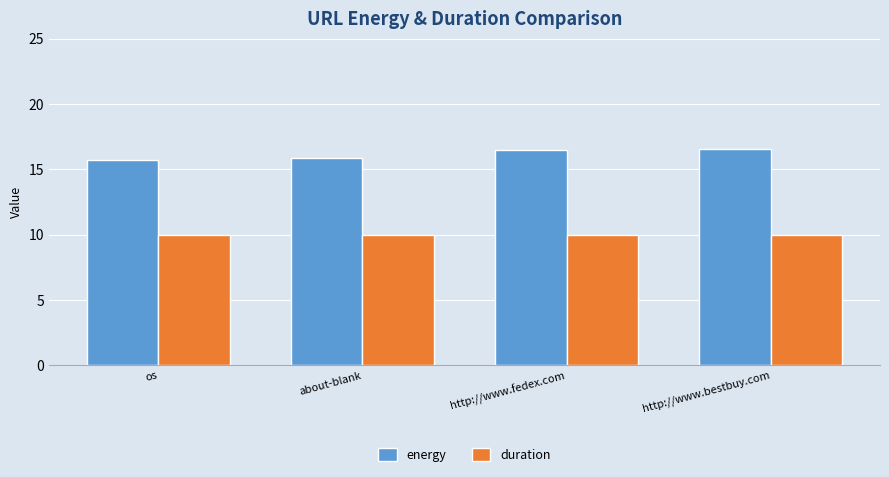

What are all the series names shown in the legend?

energy, duration